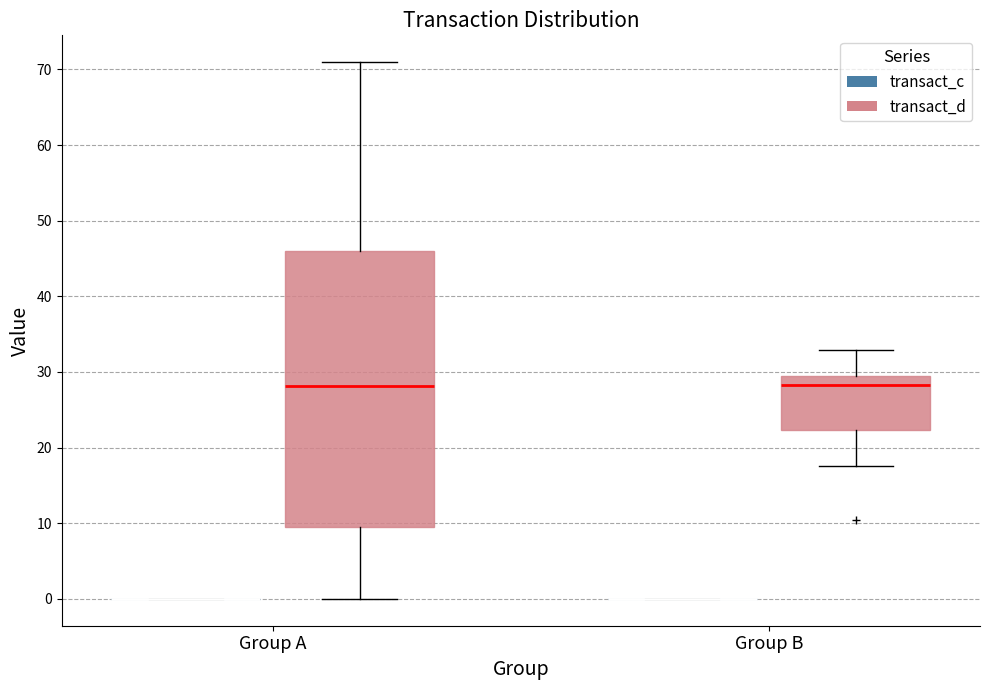

Which box is the tallest, from its lower edge to its upper edge?

Group A (transact_d)